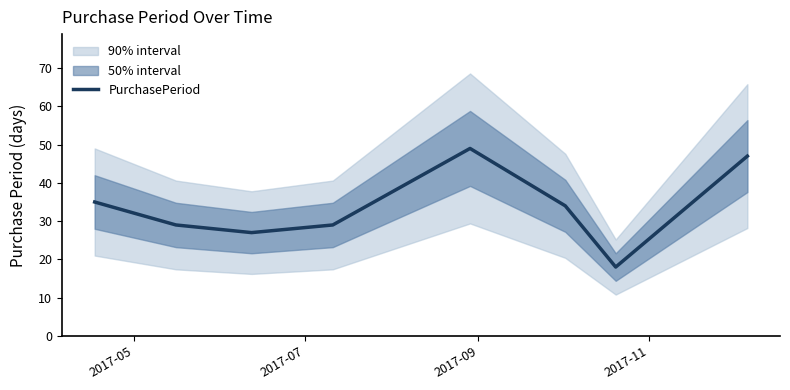

What is the minimum value for PurchasePeriod?

18